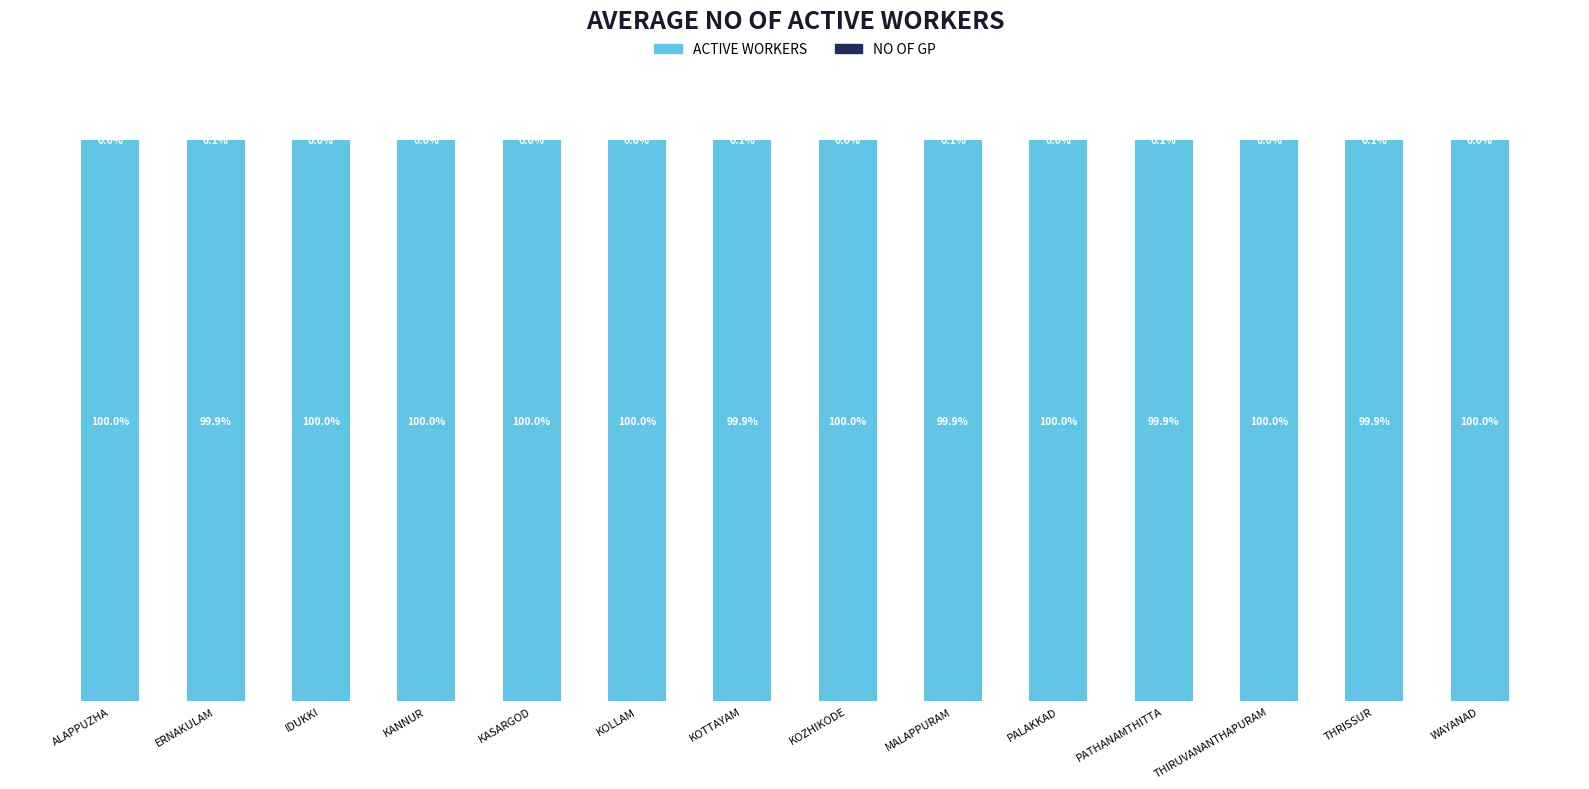

Are the bars grouped side by side (vs. stacked)?

No